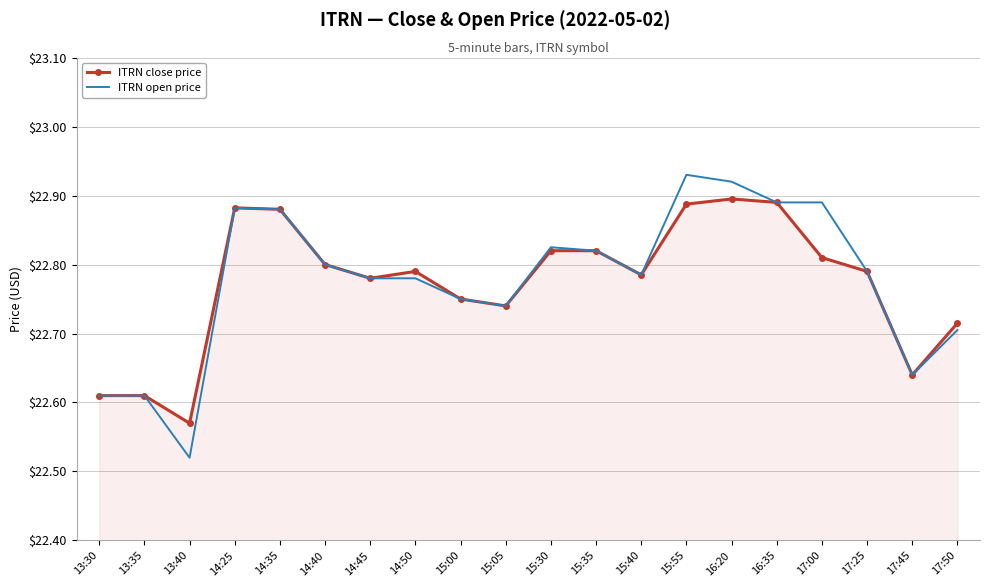

What is the total value across all series at 17:25?

45.6